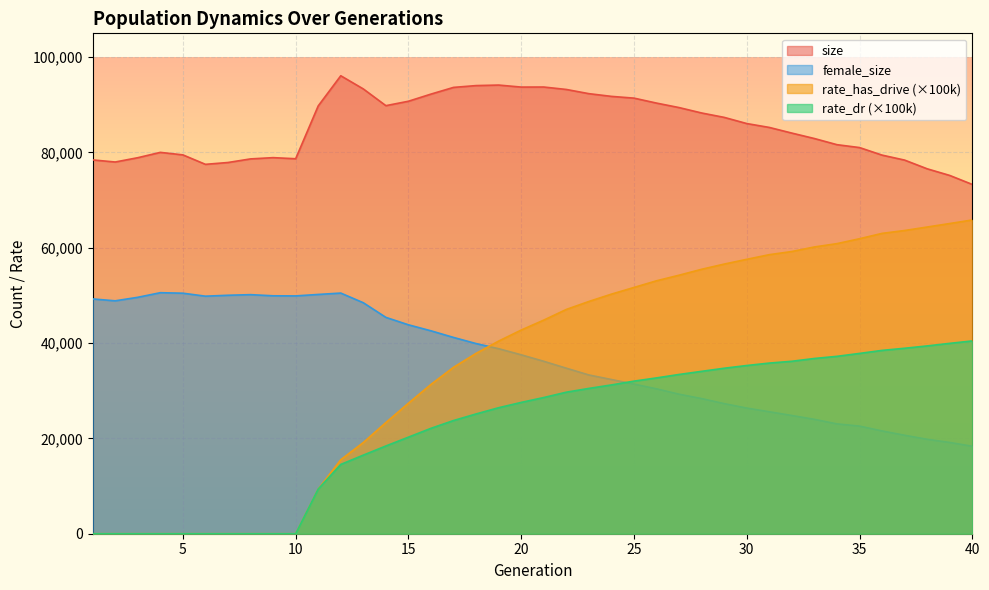

What are all the series names shown in the legend?

size, female_size, rate_has_drive (×100k), rate_dr (×100k)